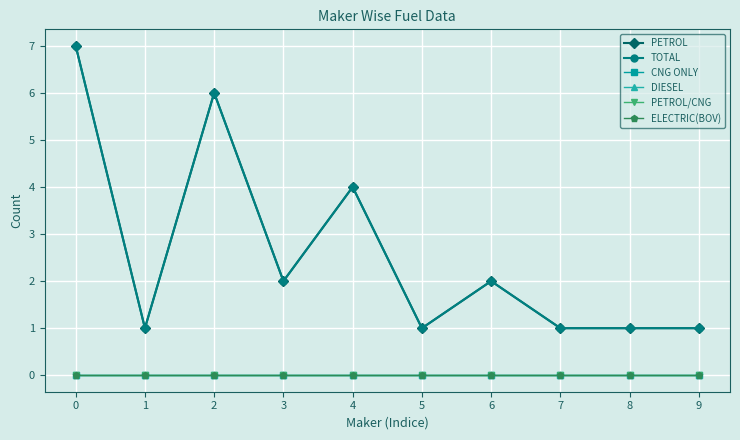

Is this an area chart (filled region under the line)?

No